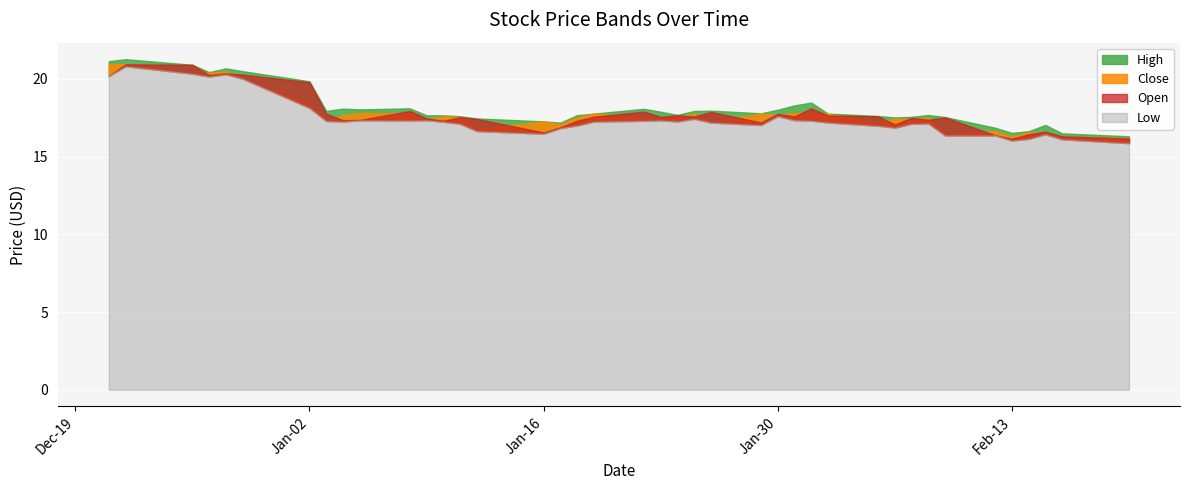

What is the spread (max minus min) of values at 2024-02-01?

1.2